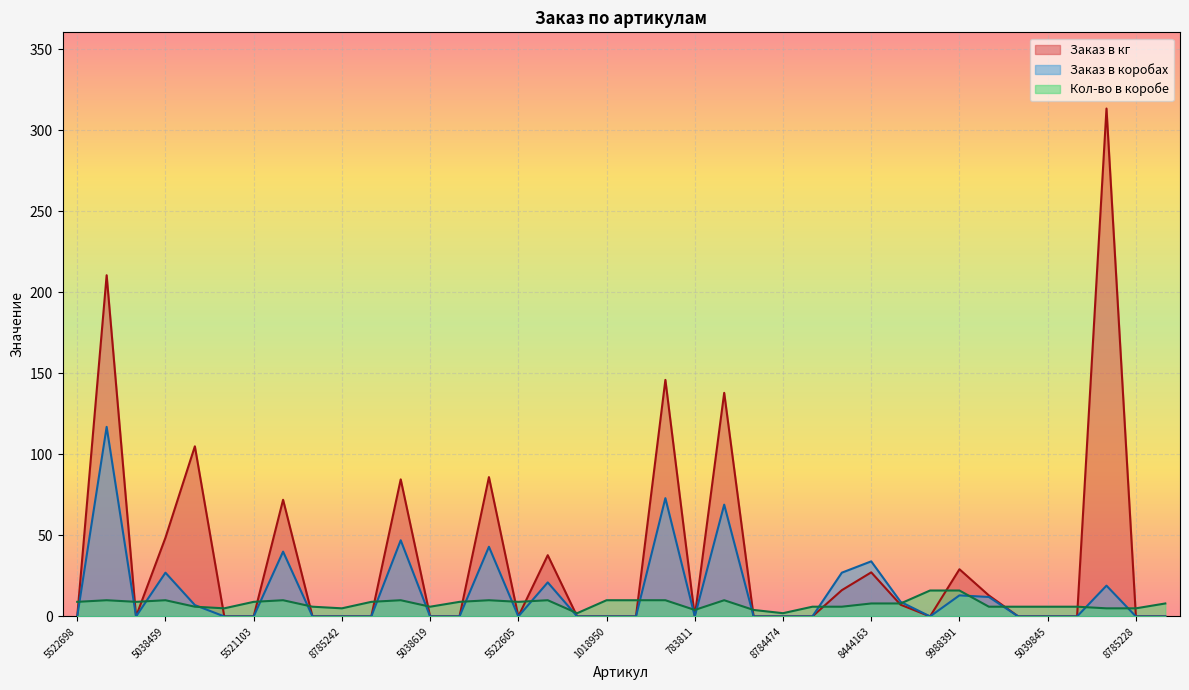

How many lines are shown in the chart?

3